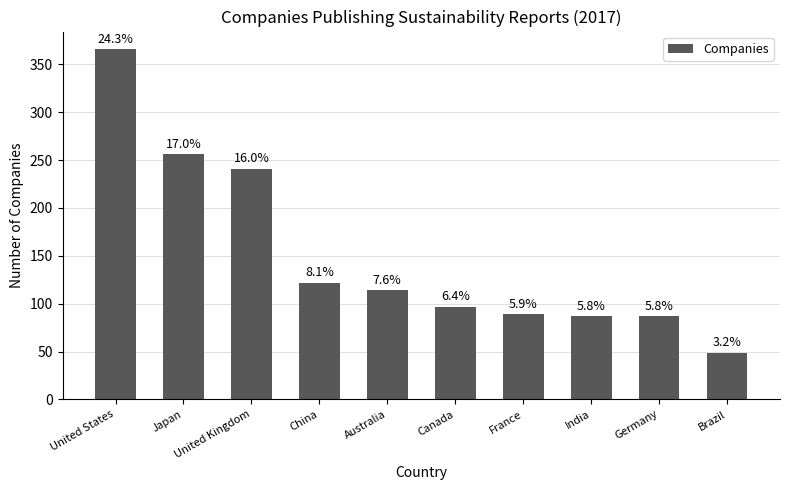

What is the minimum value shown in the chart?

49